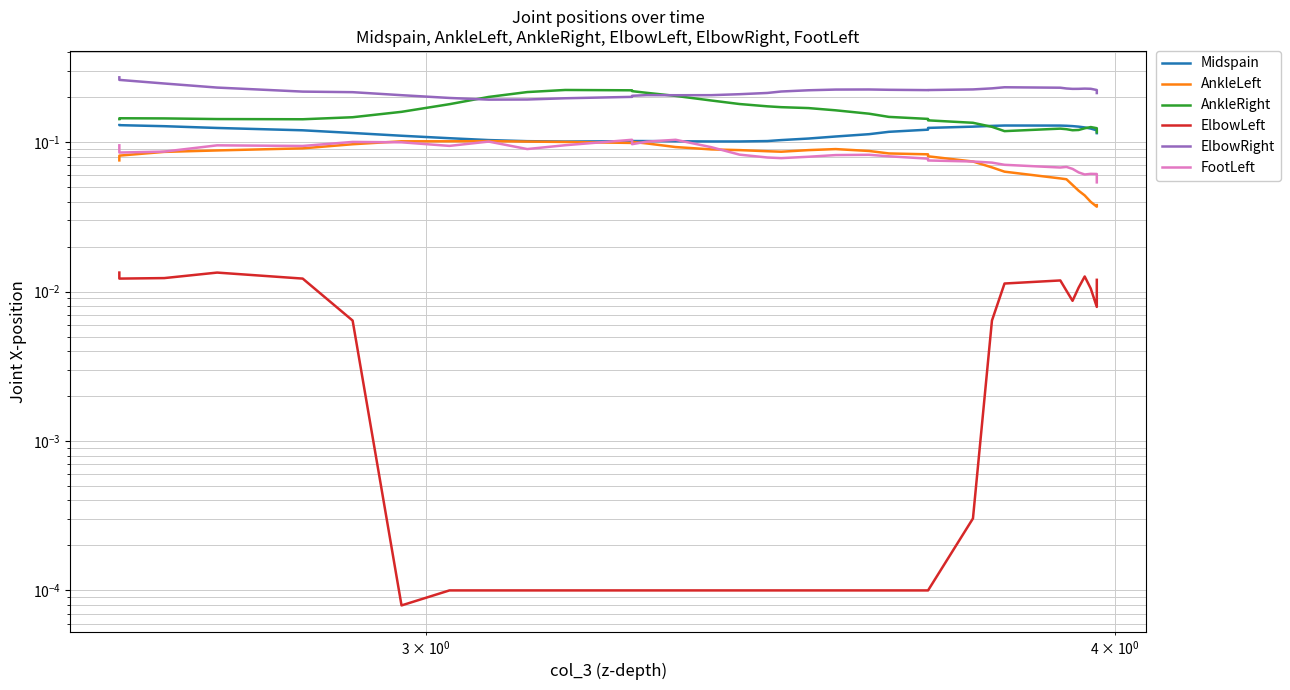

True or false: FootLeft has a value of 0.0 at 7.

False